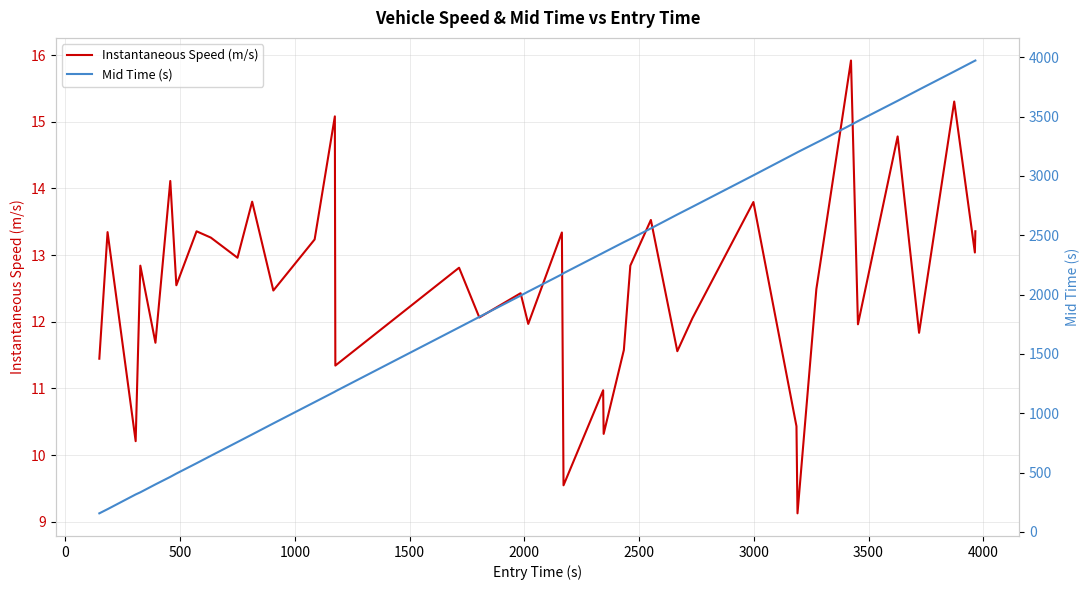

What is the lowest value of the Instantaneous Speed (m/s) series?

9.1